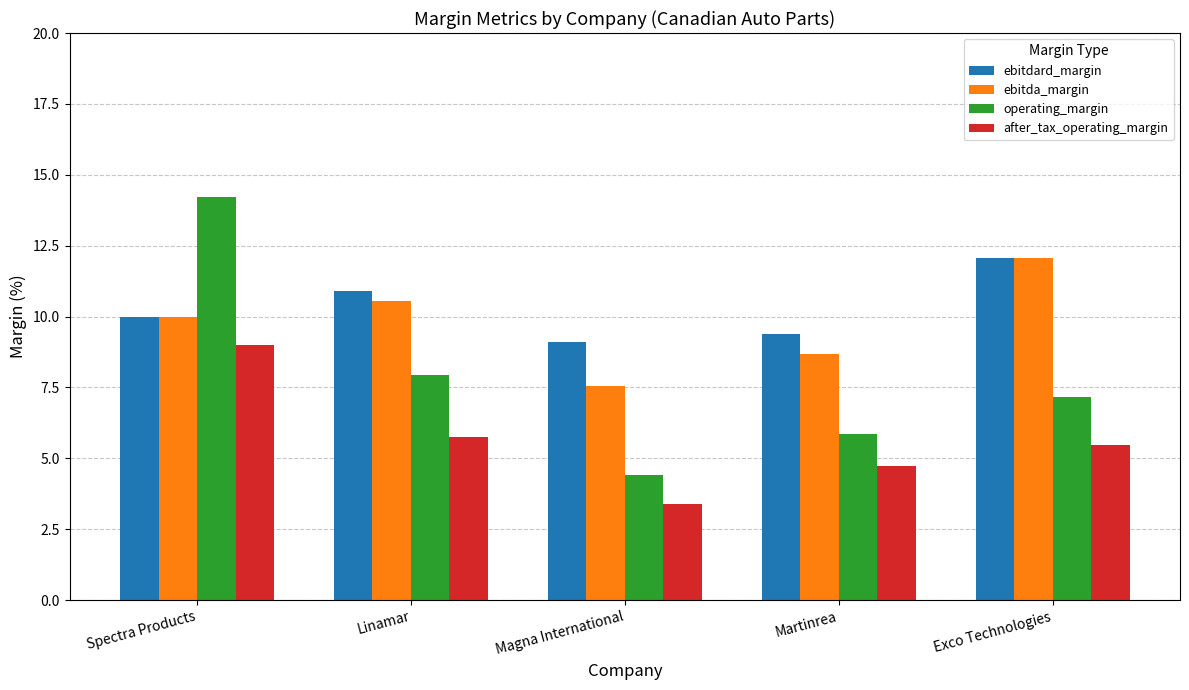

How many bars are there in total?

20